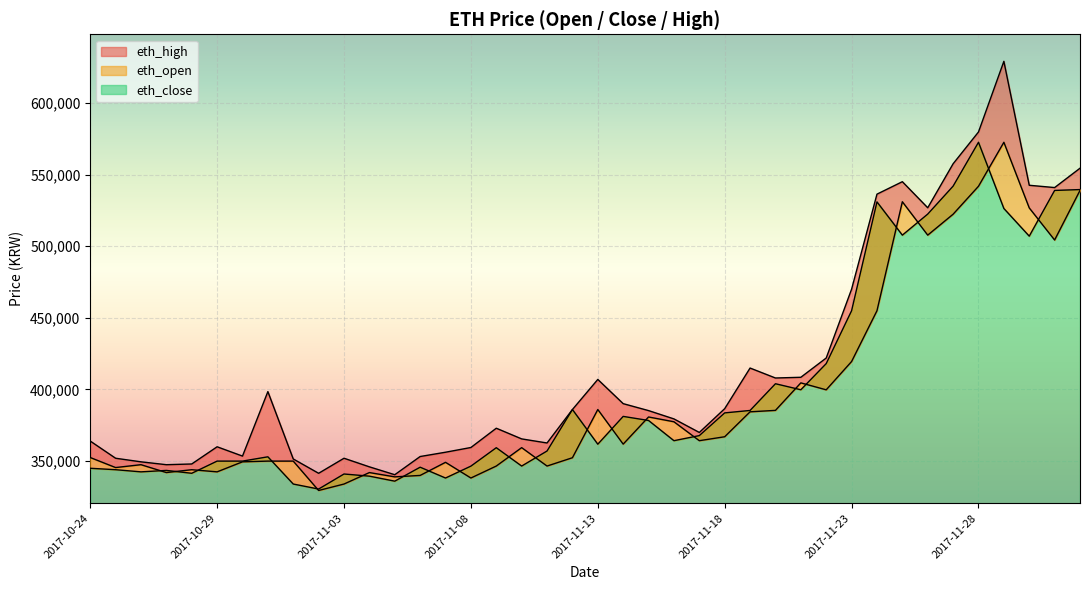

Where does the eth_high series first go above 385250?

2017-10-31